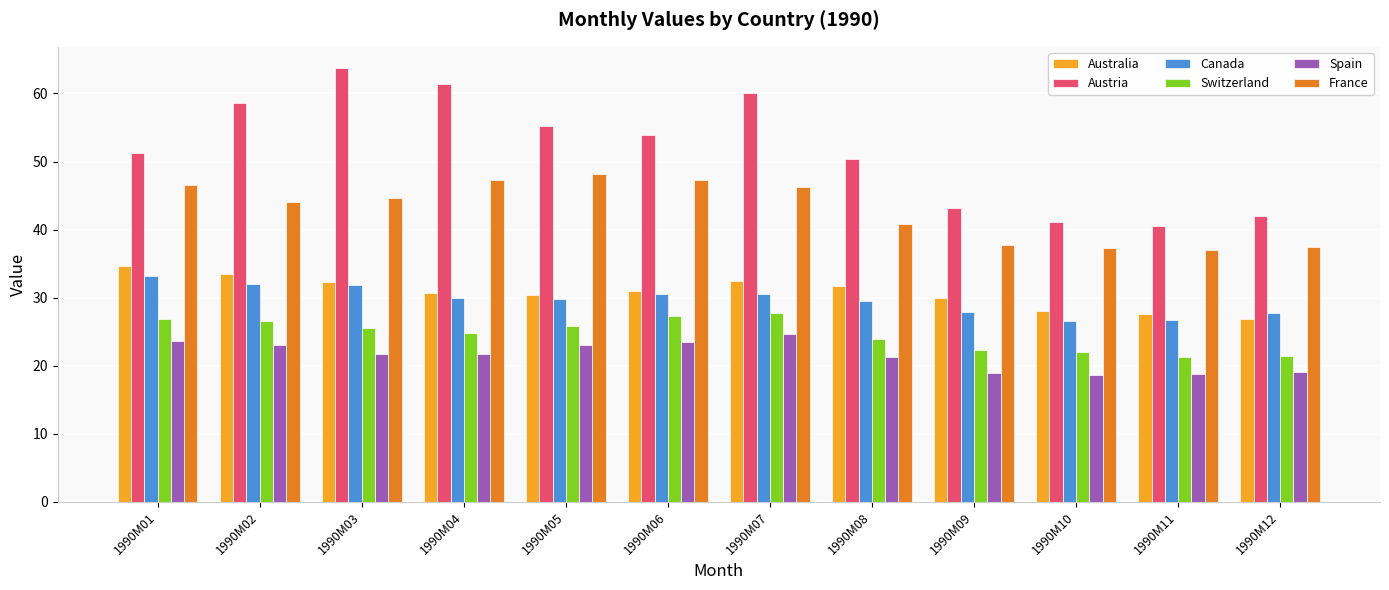

What is the average value of the Canada series?

29.7